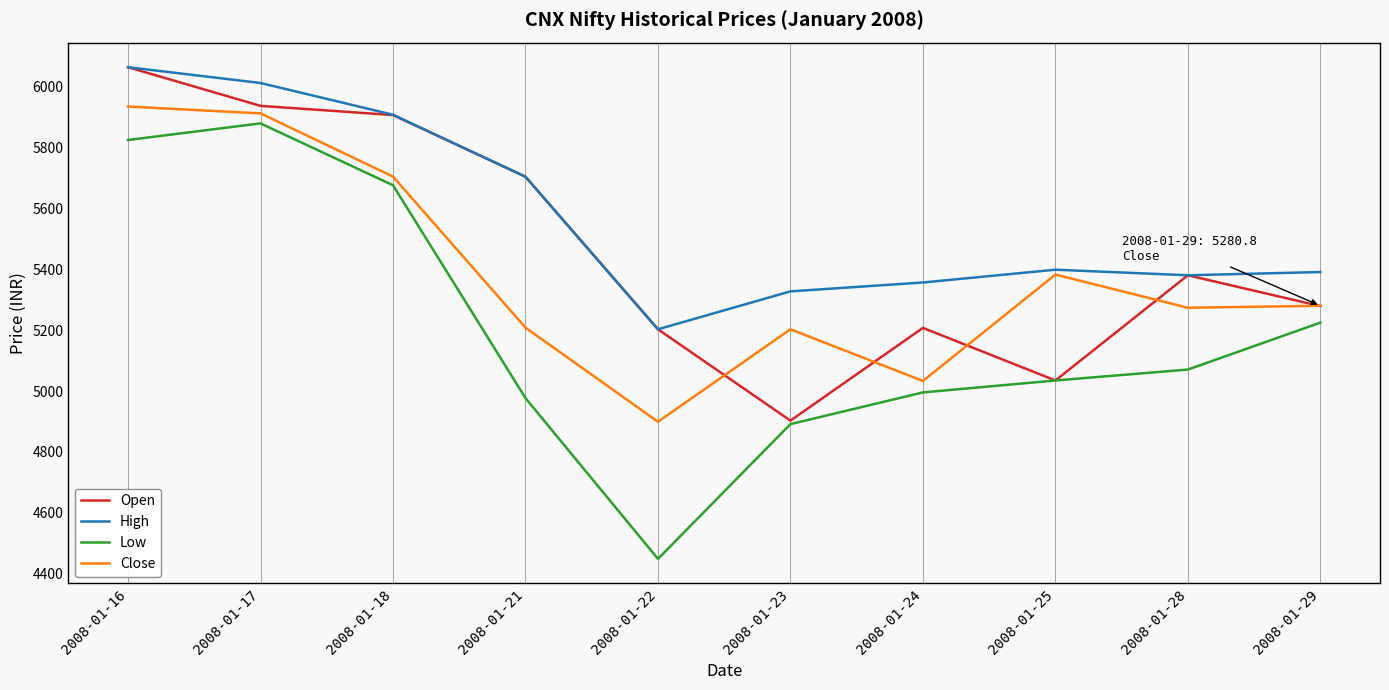

Between 2008-01-18 and 2008-01-28, which series saw the biggest shift?

Low